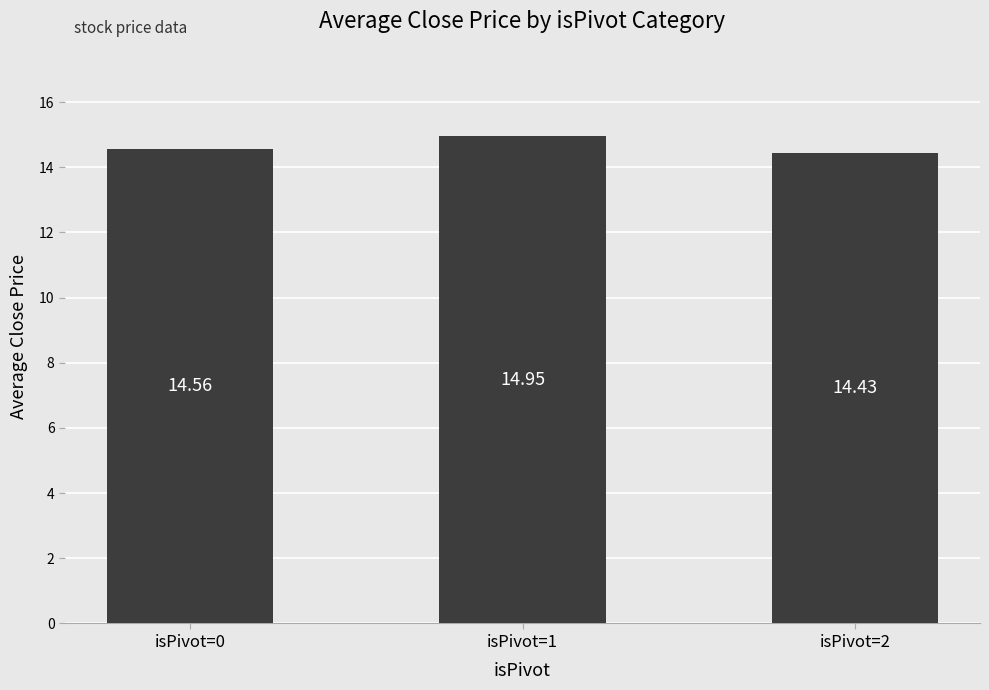

True or false: the data shows 14.9 at isPivot=1.

True